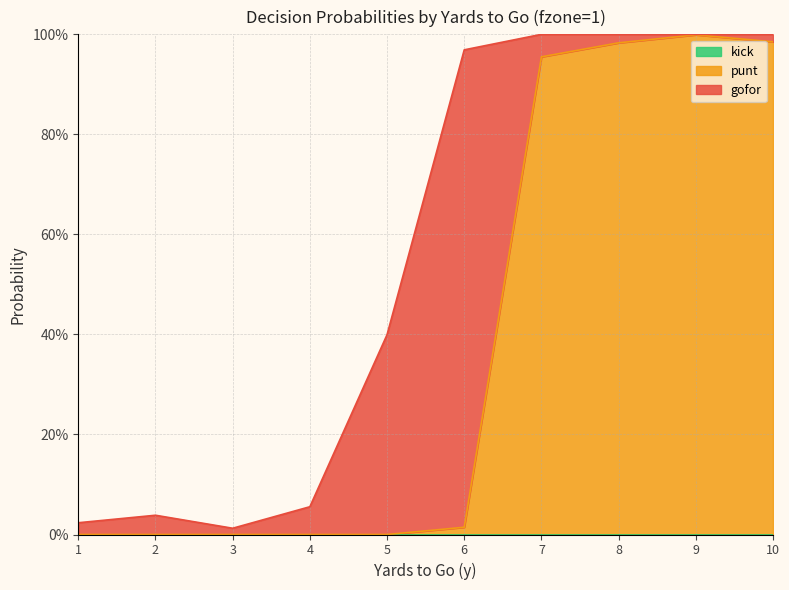

Which has a higher value, 1 or 9?

1